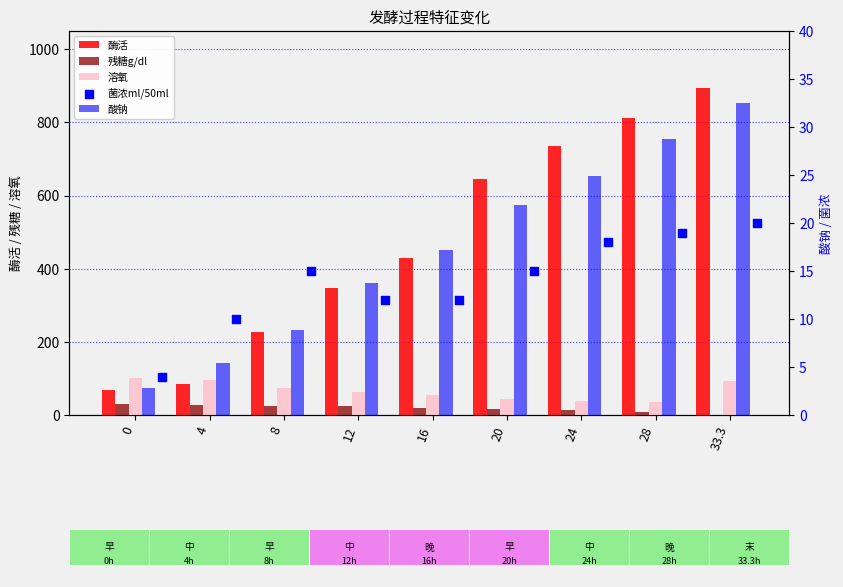

Which series has the largest total across all categories?

酶活